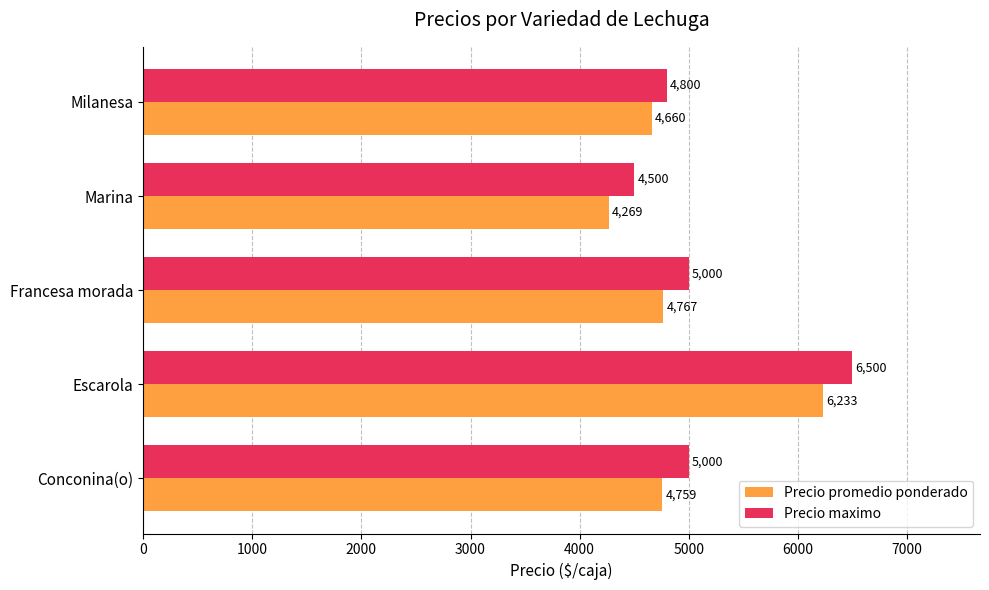

The Precio maximo series shows 5866 at Marina. True or false?

False